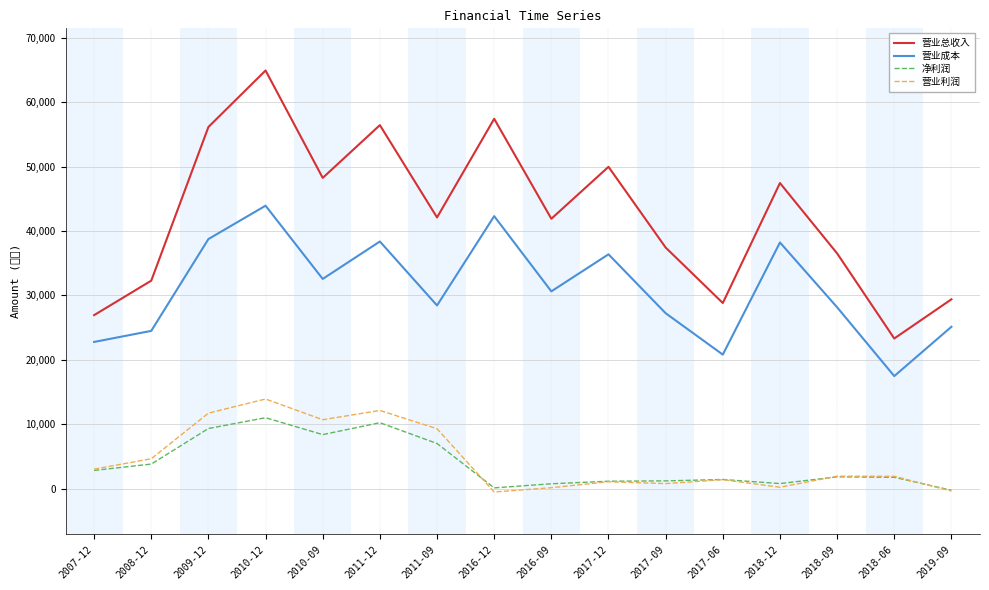

At which label does 营业利润 reach its peak?

2010-12